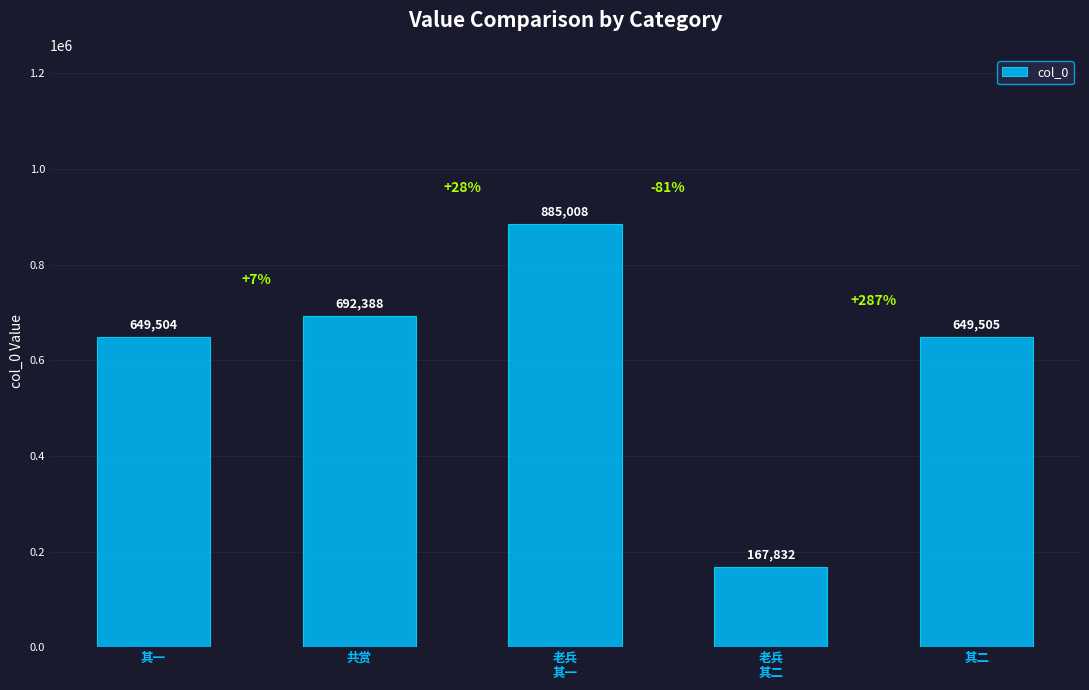

Where does the data first go above 649505?

共赏